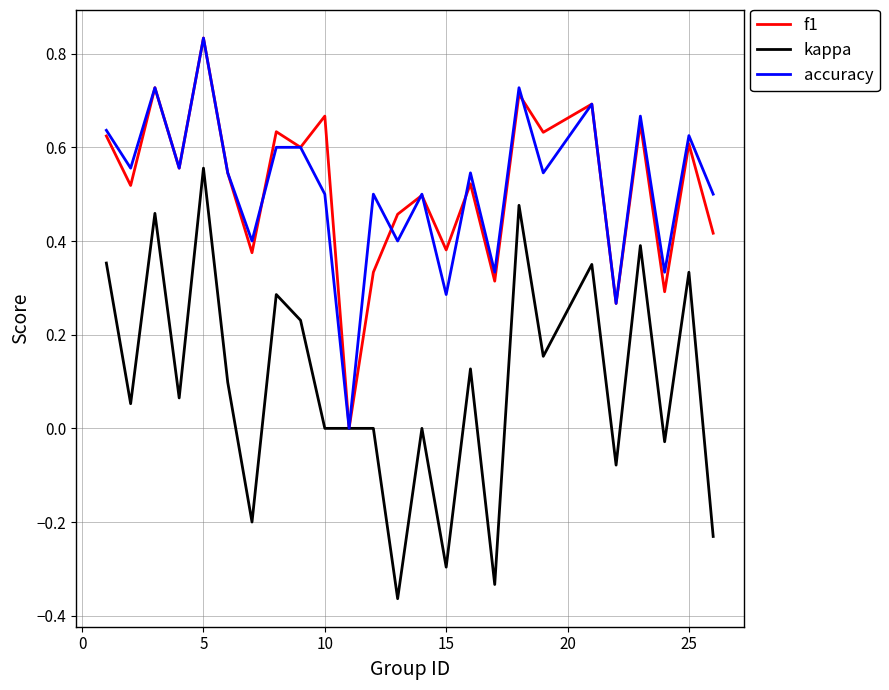

Which series has the widest spread of values?

kappa